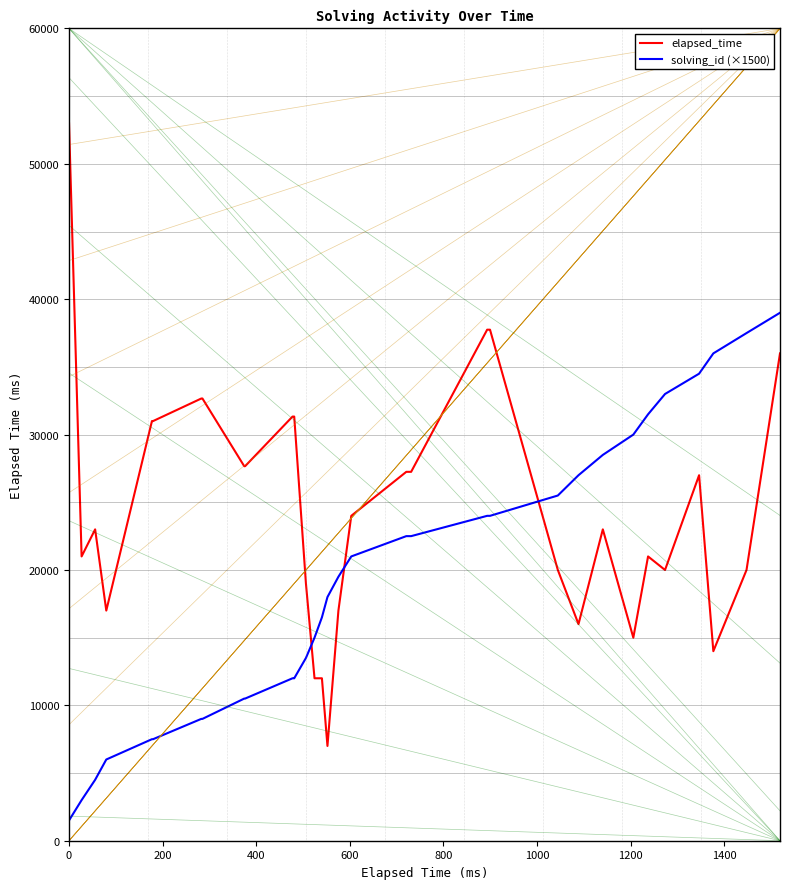

Which series ends up on top after the final intersection of elapsed_time and solving_id (×1500)?

solving_id (×1500)